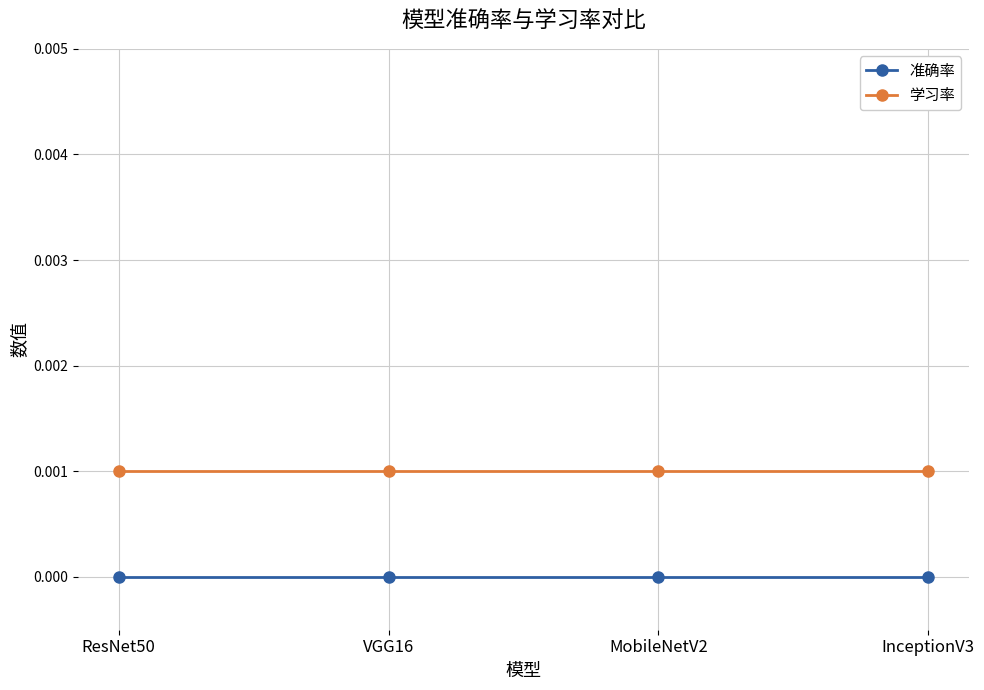

True or false: 学习率 and 准确率 intersect in this chart.

False